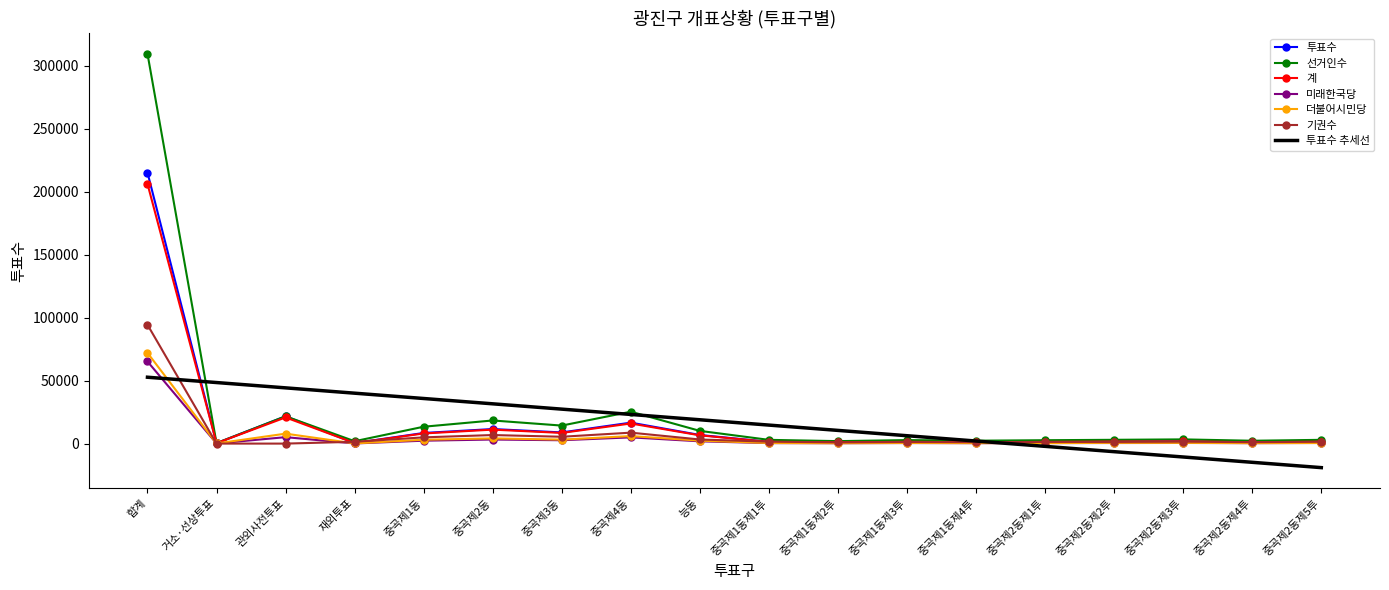

Which series has the largest range (max minus min)?

선거인수